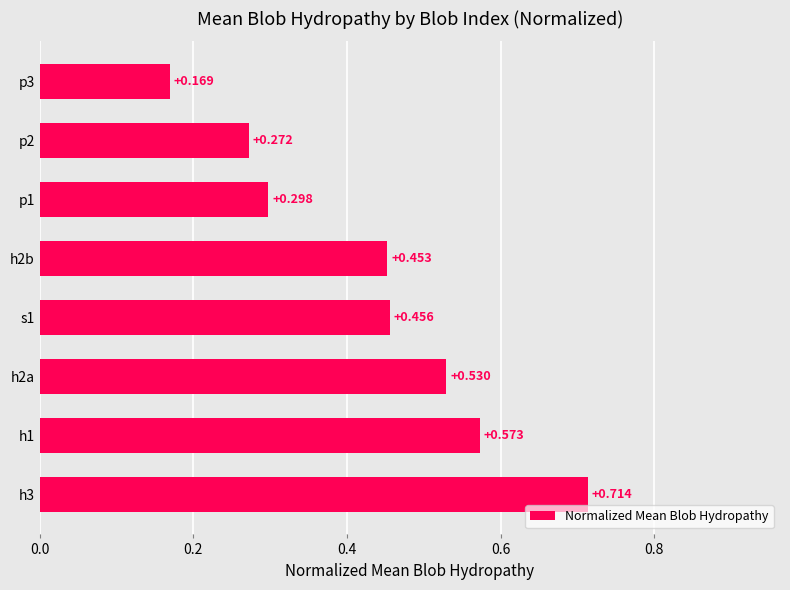

List the labels in order of value, smallest first.

p3, p2, p1, h2b, s1, h2a, h1, h3